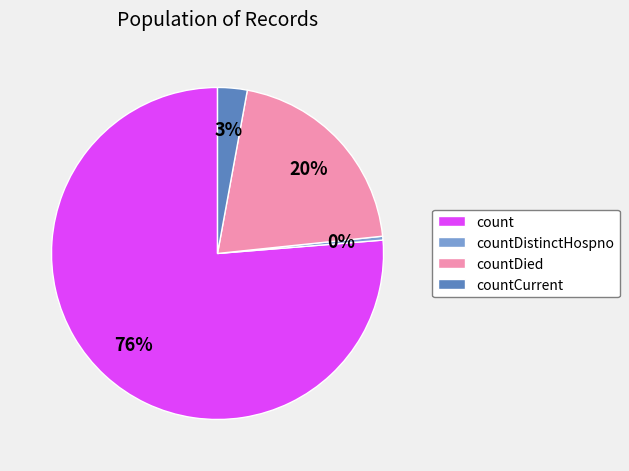

Combined, do count and countDistinctHospno account for over 50%?

Yes